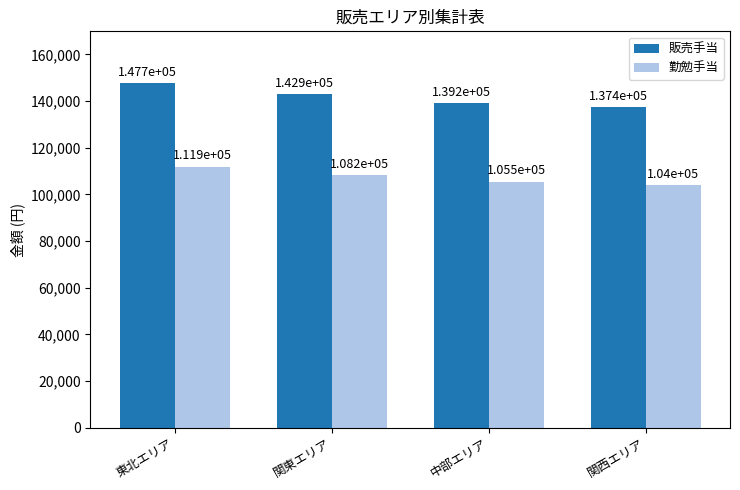

Rank the series by their average value, from lowest to highest.

勤勉手当, 販売手当